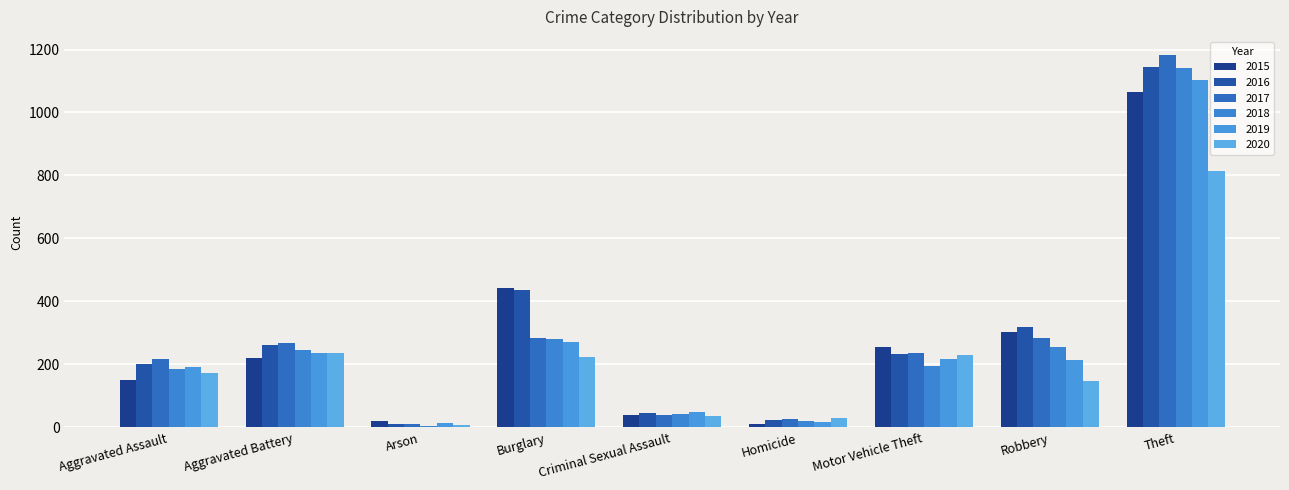

What is the approximate value of 2017 at Motor Vehicle Theft, to the nearest 100?

200